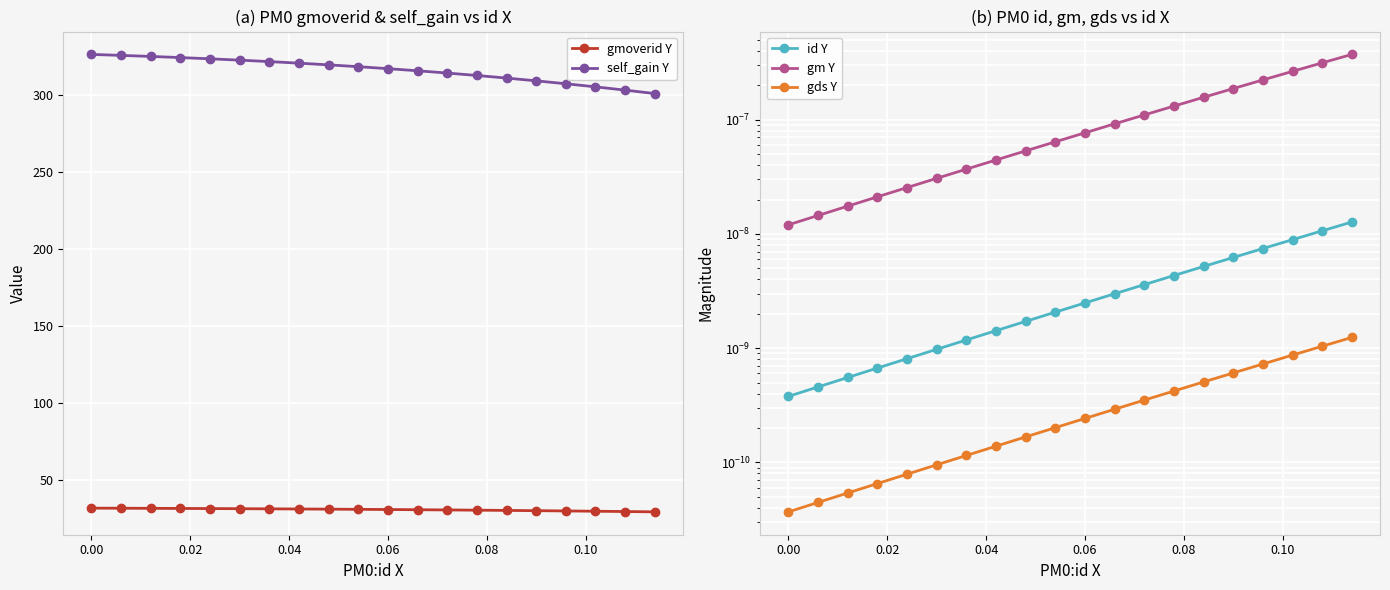

True or false: gmoverid Y and self_gain Y intersect in this chart.

False